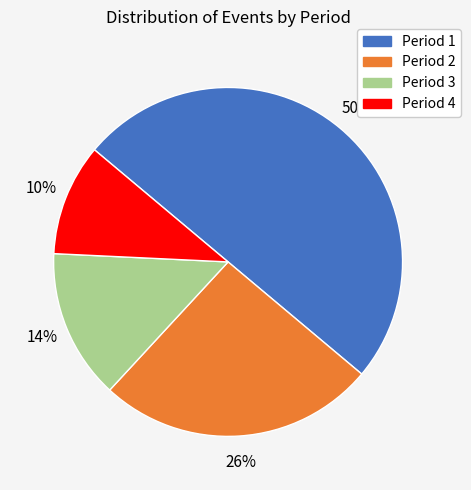

To the nearest percent, what is the average slice percentage?

25%